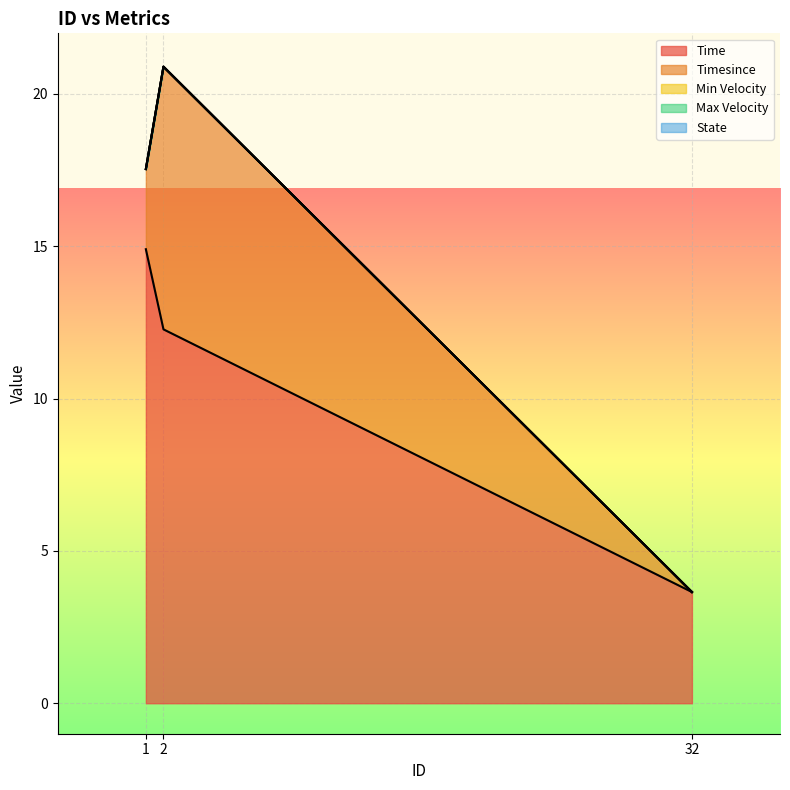

The State series shows 0.0 at 2. True or false?

True